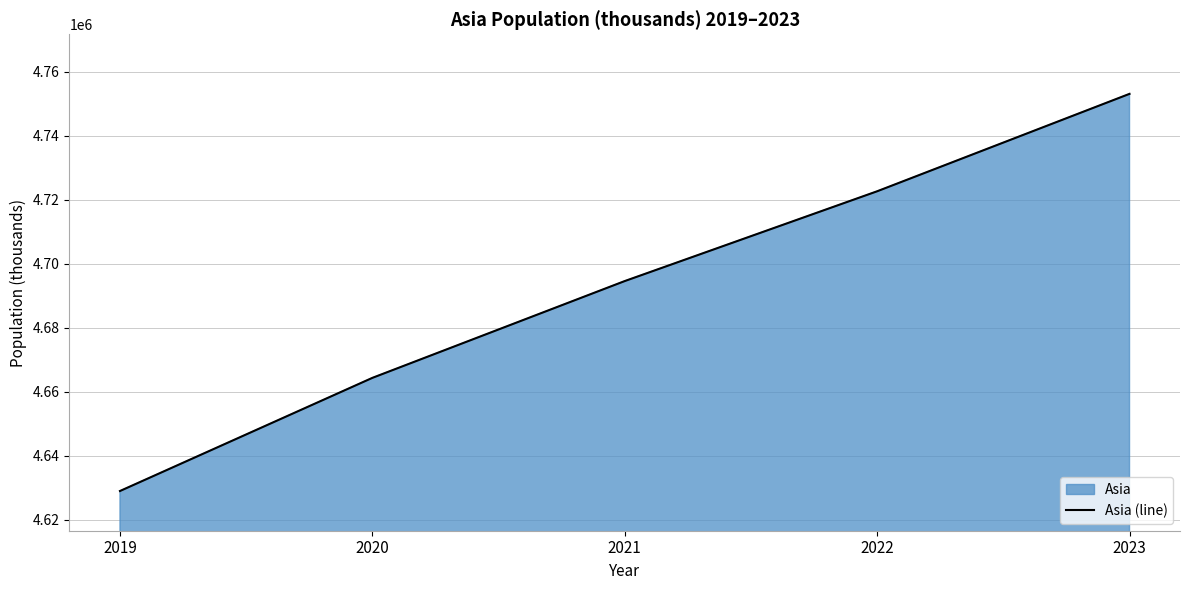

What is the sum of the values at 2022 and 2023?

9475714.5